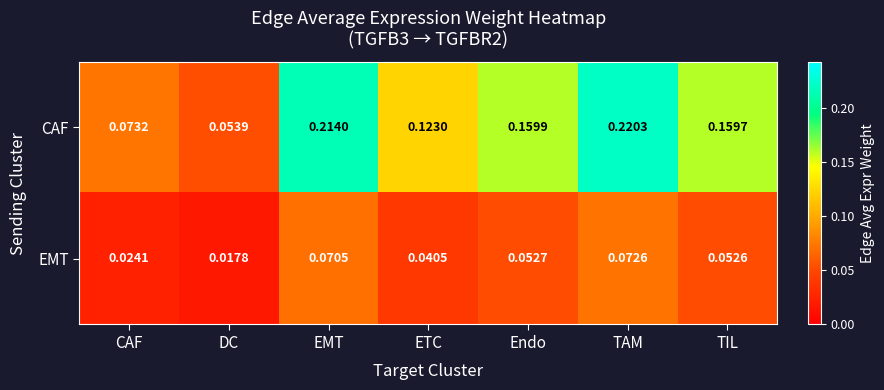

Which category has the lowest value in the CAF series?

DC